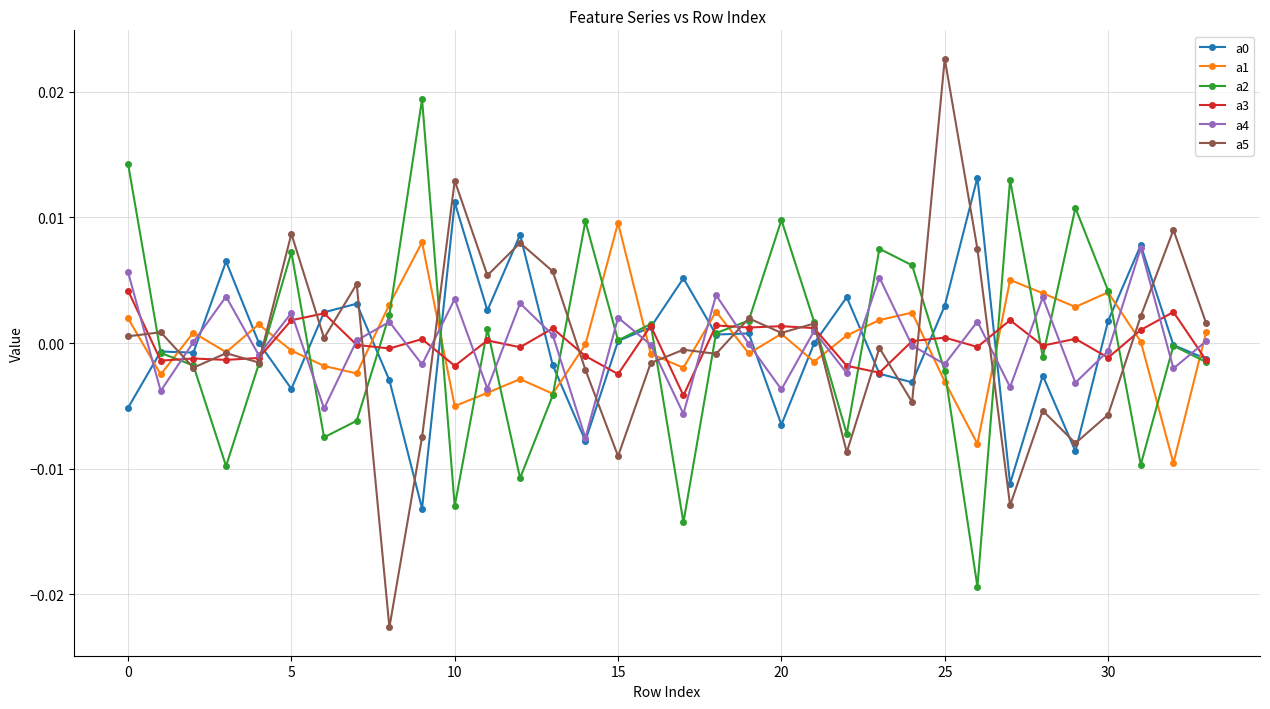

How many data points in a2 are above 0?

17